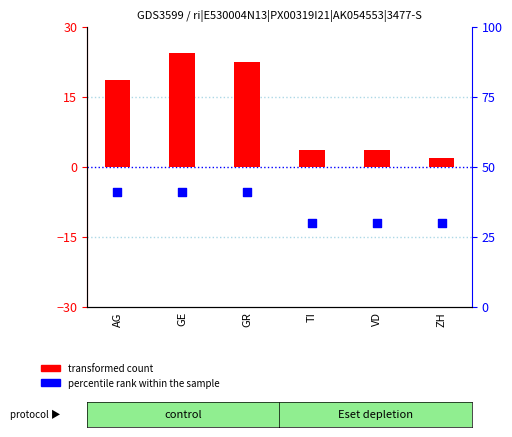

Which series has the widest spread of Y values?

transformed count